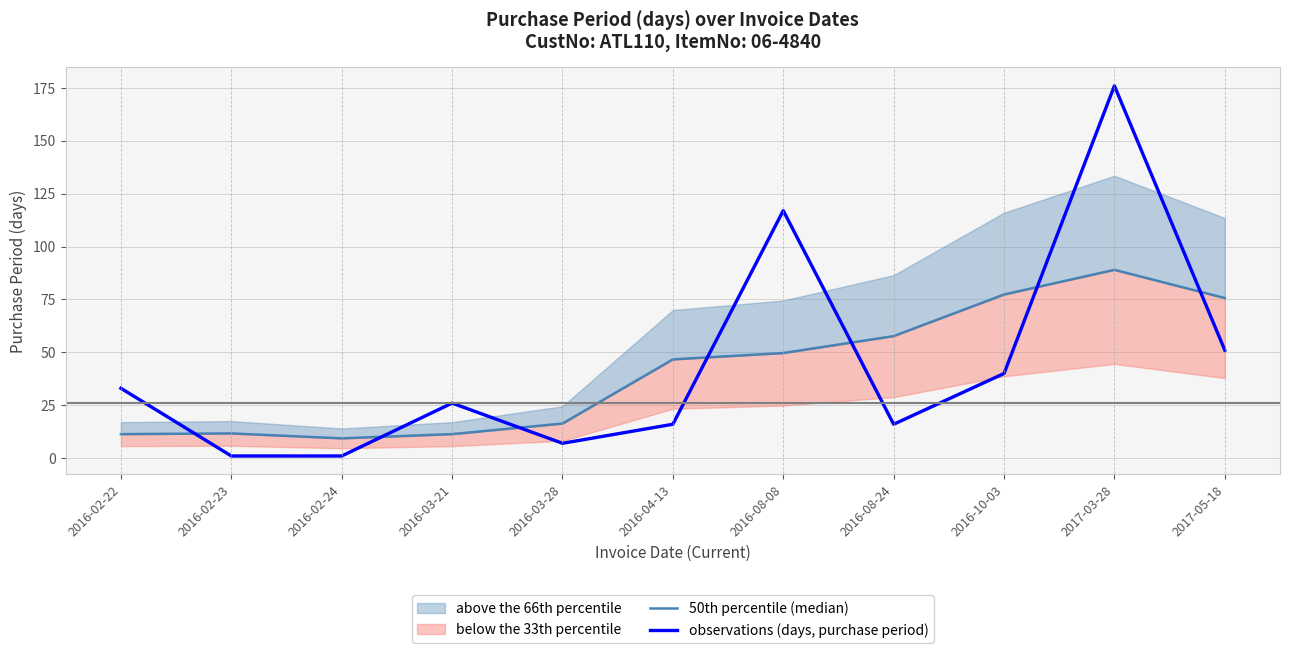

Which series has the largest range (max minus min)?

observations (days, purchase period)